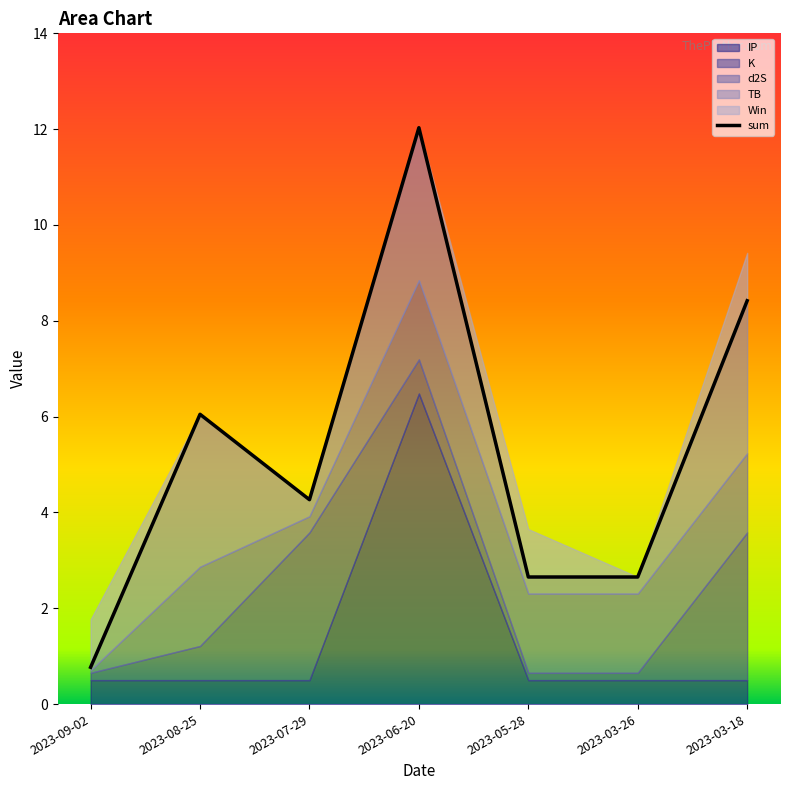

Is the value of K at 2023-08-25 greater than the value of IP at 2023-03-26?

Yes